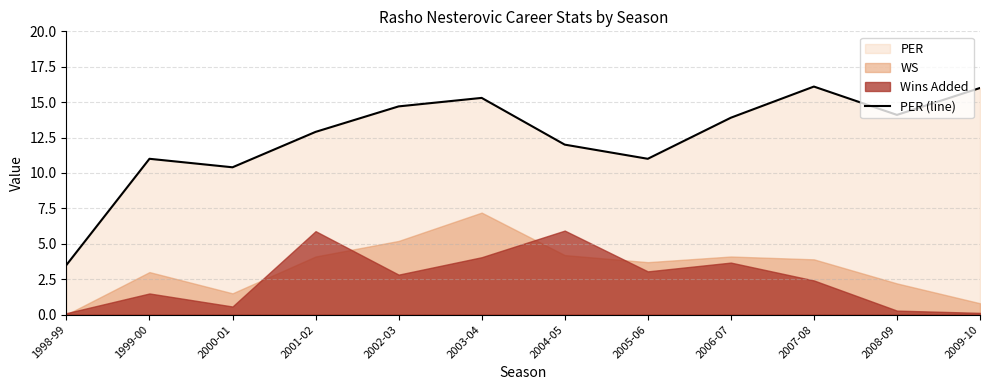

Reading left to right, what are all the values shown in this chart?

3.5	11.0	10.4	12.9	14.7	15.3	12.0	11.0	13.9	16.1	14.1	16.0